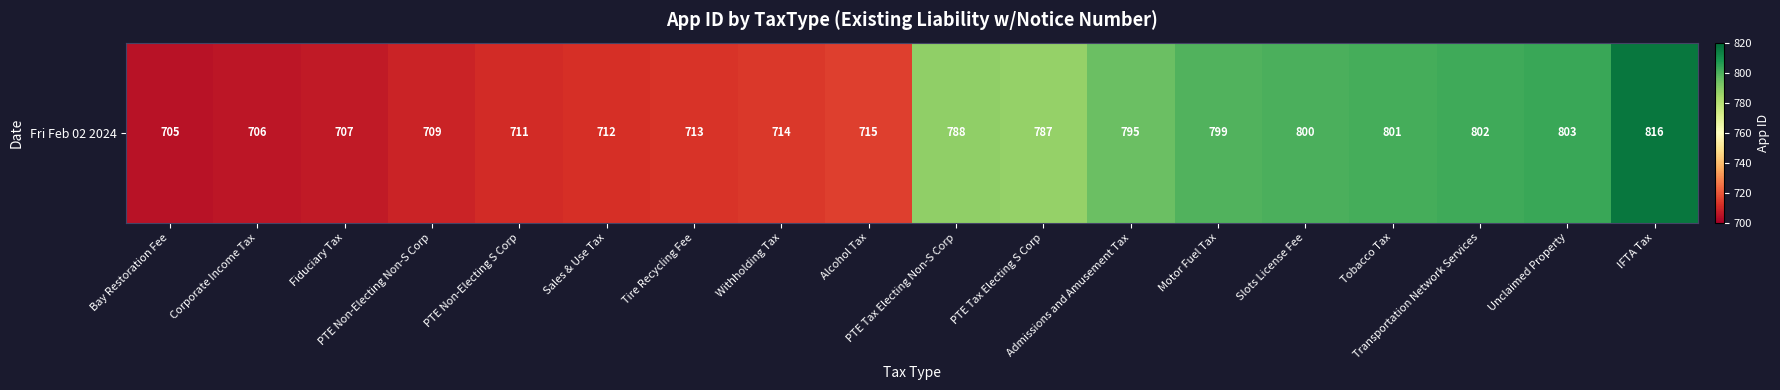

Approximately how many times larger is the value at Fiduciary Tax compared to Motor Fuel Tax?

0.9